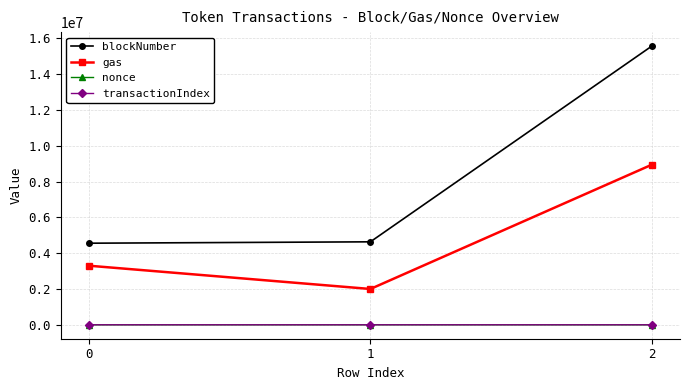

What is the maximum value for transactionIndex?

109